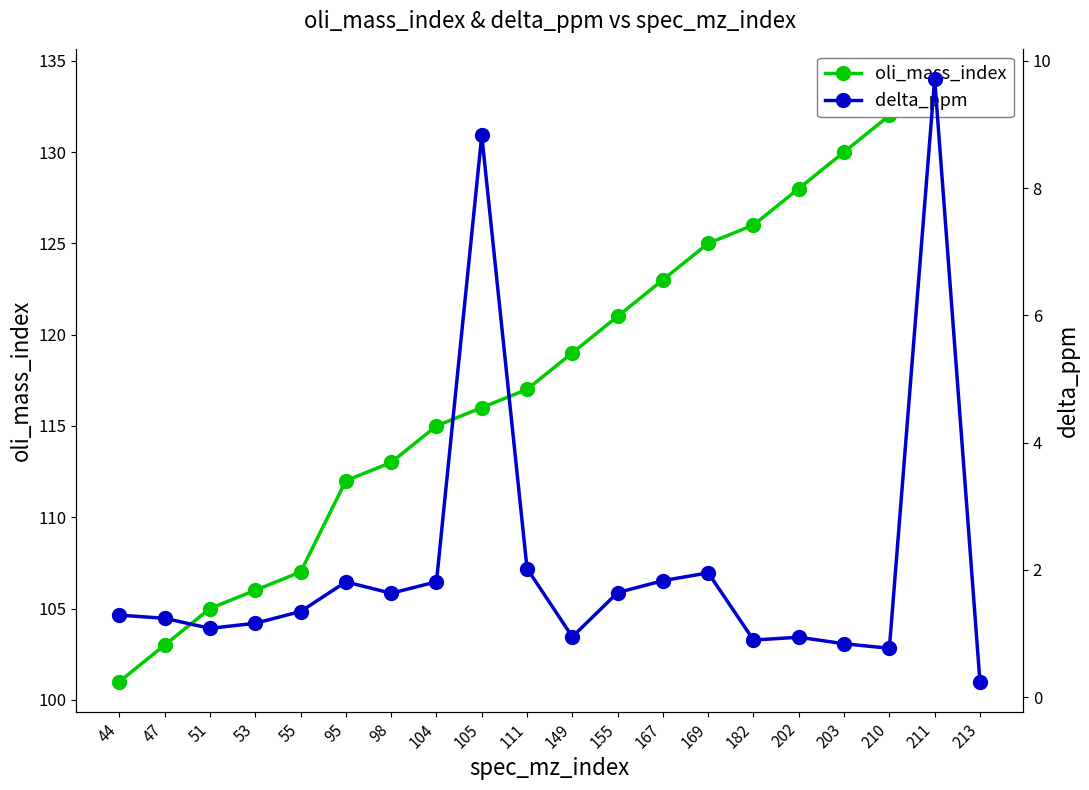

What is the difference between the highest and lowest values at 213?

133.8